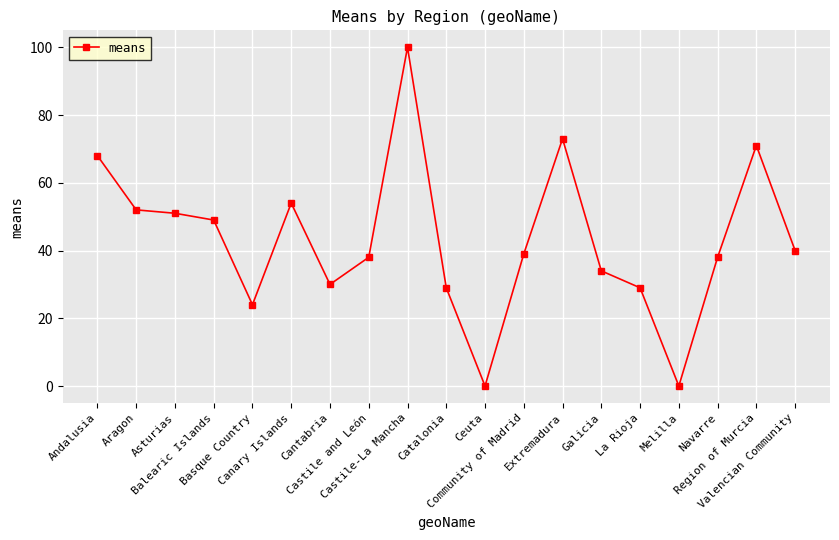

What is the change in value from Basque Country to Region of Murcia?

+47